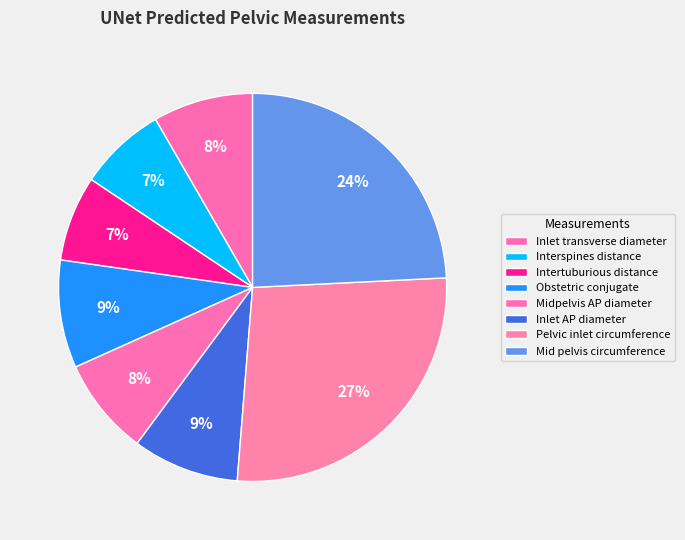

To the nearest percent, what is the combined percentage of Pelvic inlet circumference and Intertuburious distance?

34%